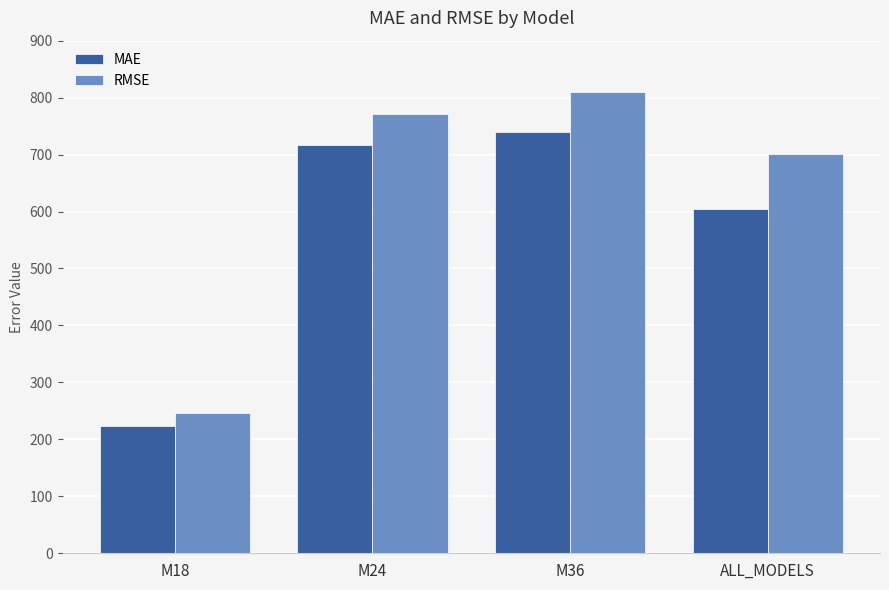

How many bars are there in each group?

2